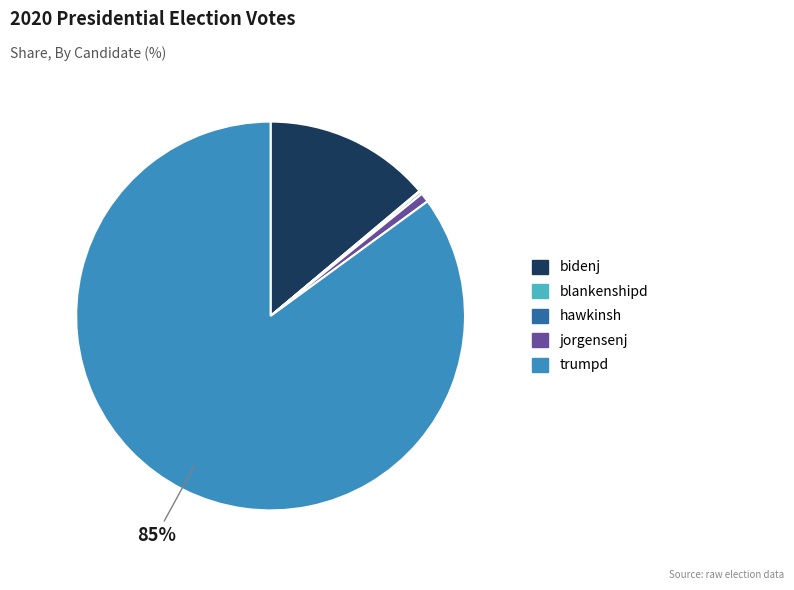

Does any single category account for the majority?

Yes